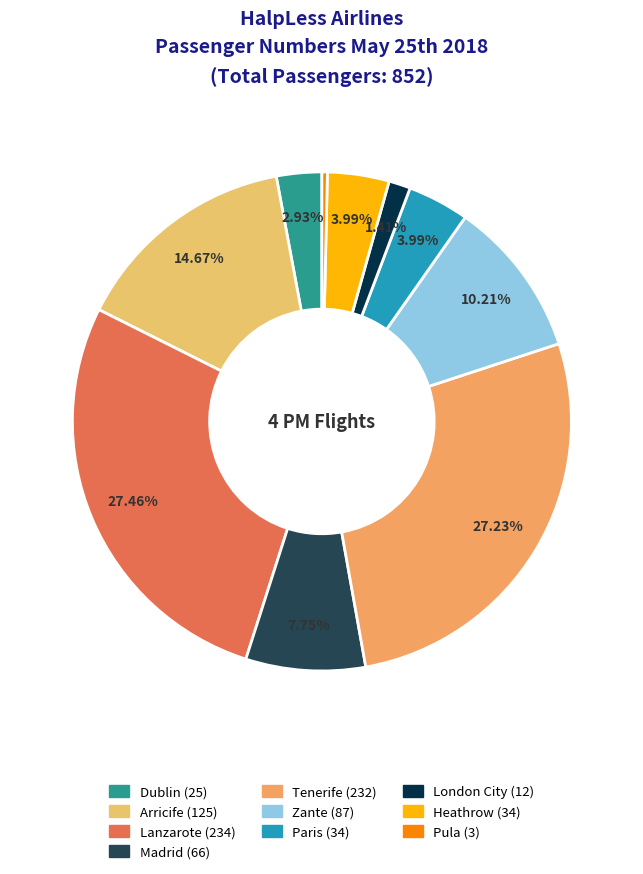

Between Madrid and Dublin, which is larger?

Madrid